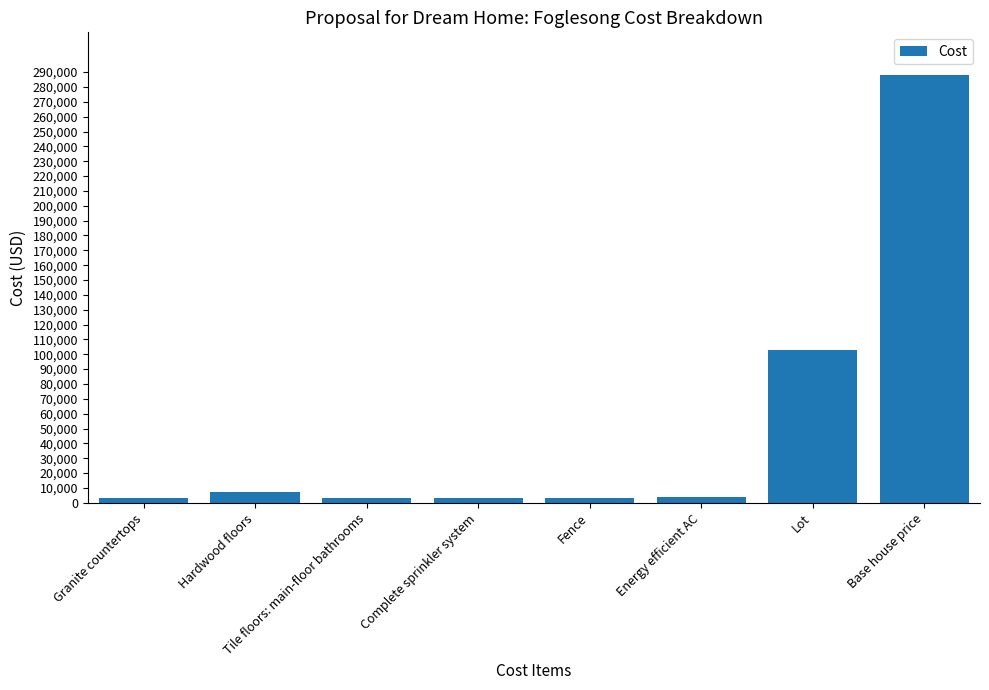

What is the greatest value displayed?

288000